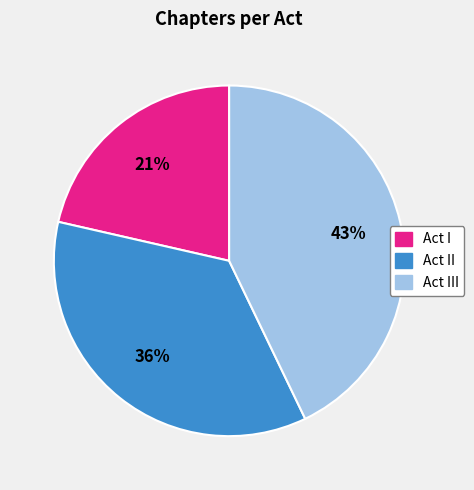

To the nearest percent, what is the average slice percentage?

33%